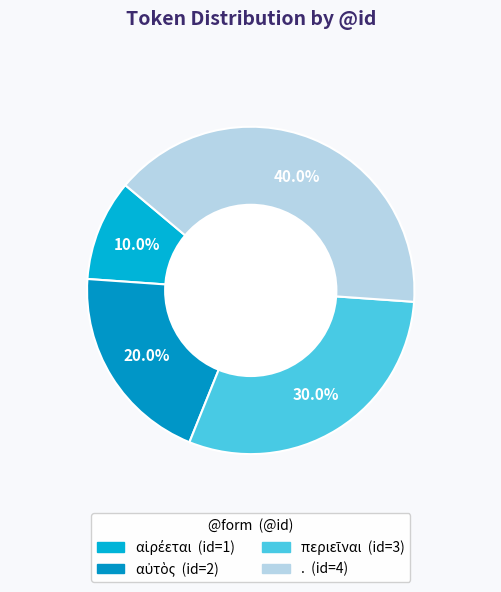

Does any single category account for the majority?

No